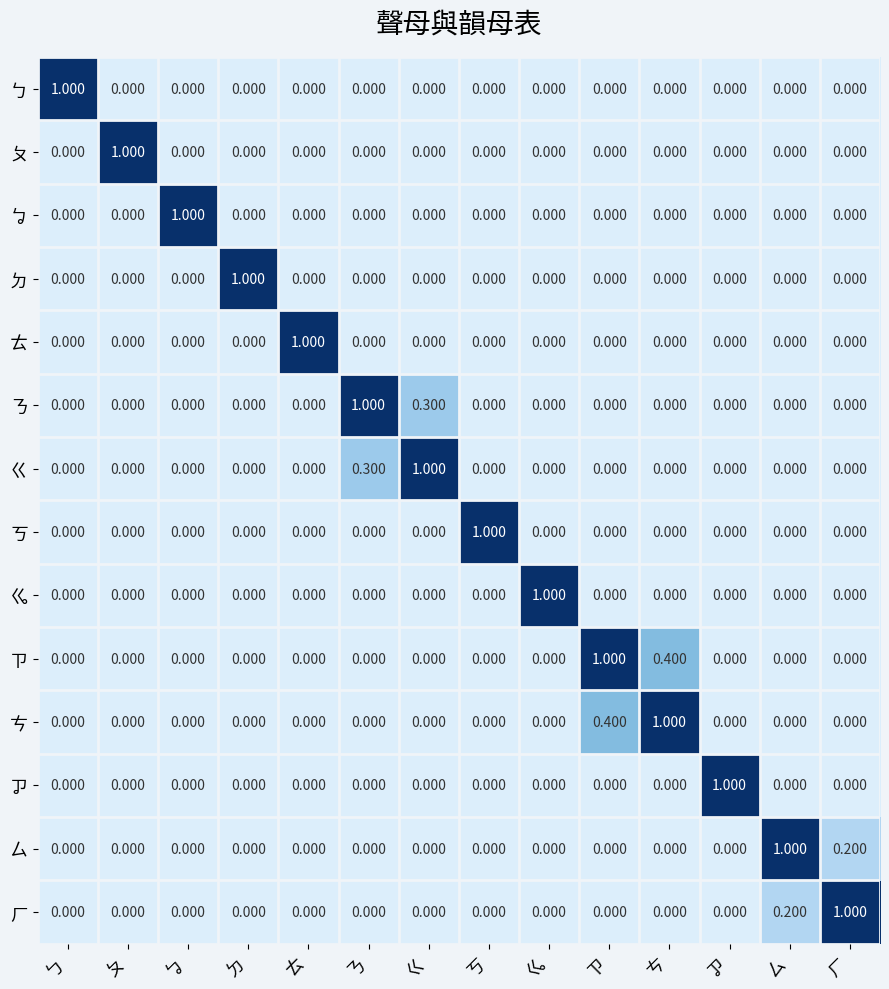

Is the value of ㄊ at ㄊ greater than the value of ㆡ at ㄘ?

Yes